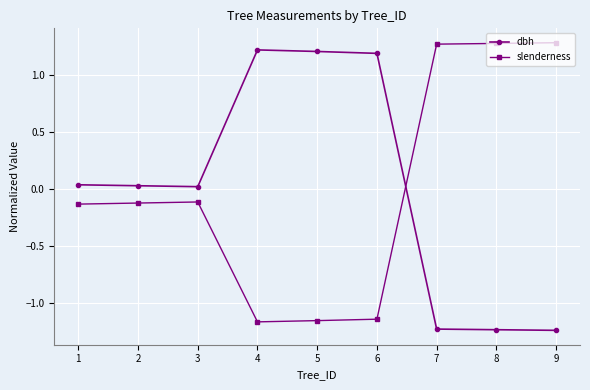

What is the greatest value displayed?

1.3